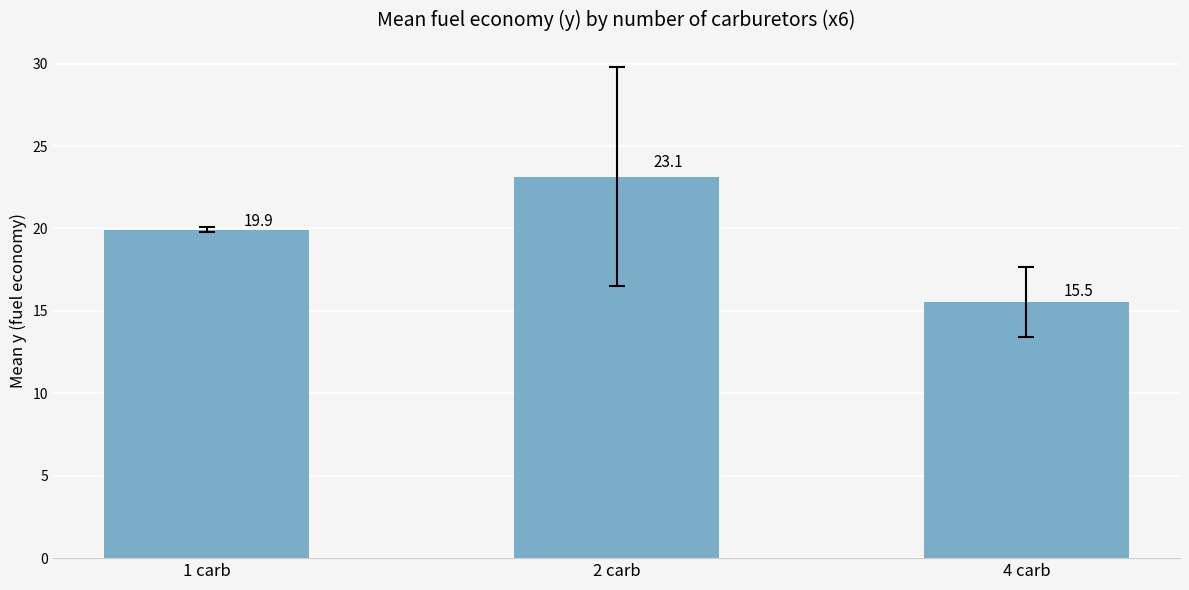

Are the bars grouped side by side (vs. stacked)?

No